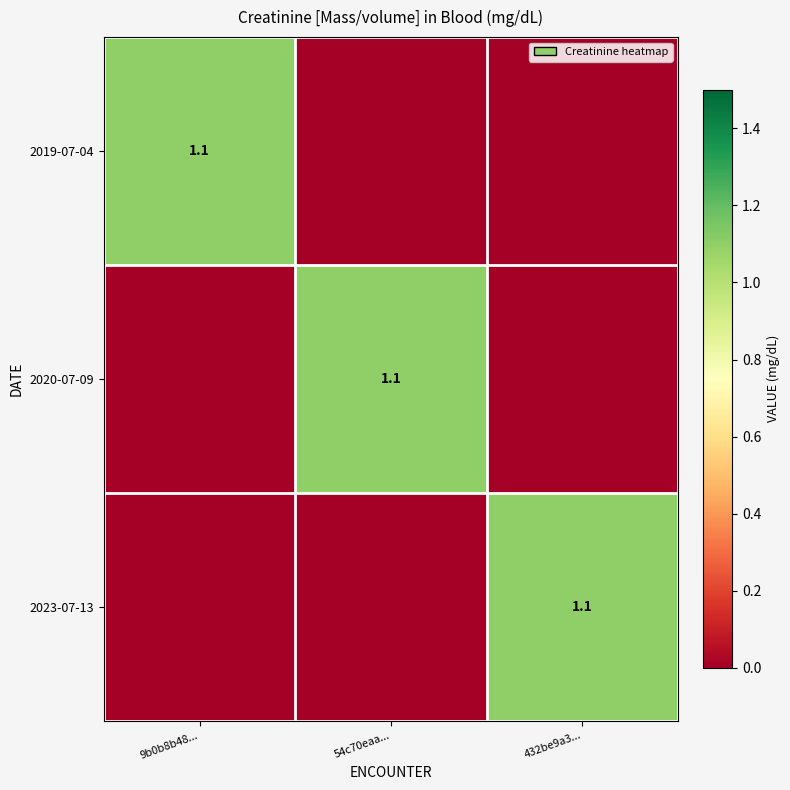

The value of 2020-07-09 at 54c70eaa... is 1.1. True or false?

True